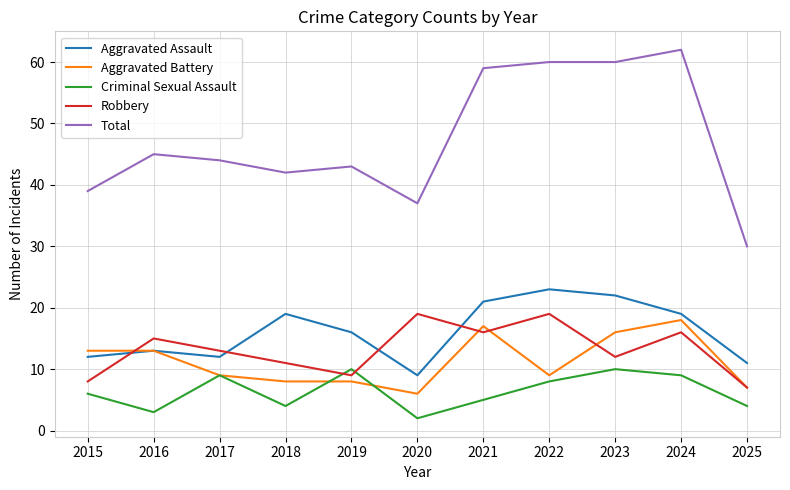

At which category does the chart reach its peak across all series?

2024